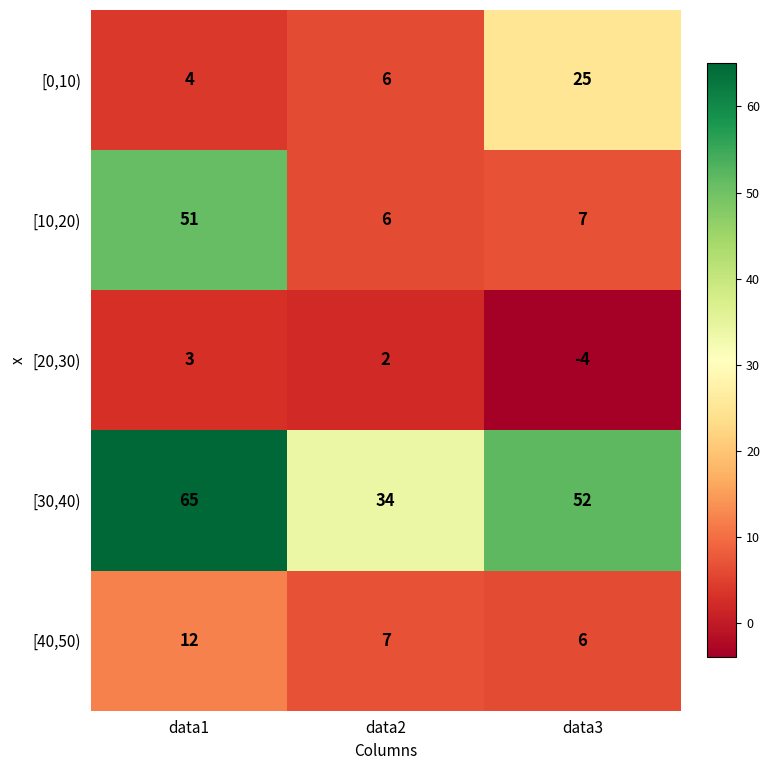

Rank the series by their maximum value, from lowest to highest.

[20,30), [40,50), [0,10), [10,20), [30,40)